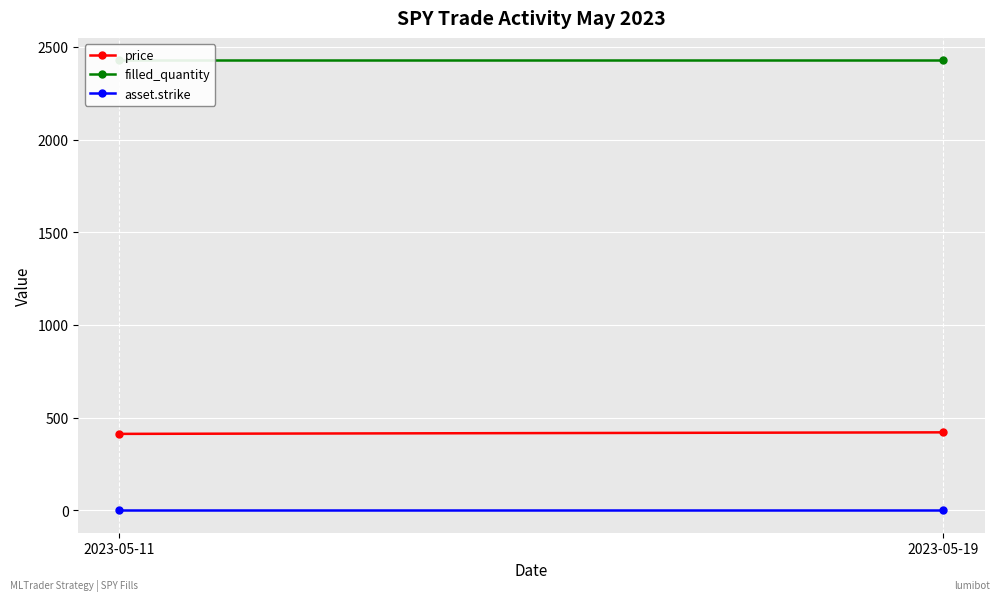

List the labels in order of asset.strike value, smallest first.

2023-05-11, 2023-05-19